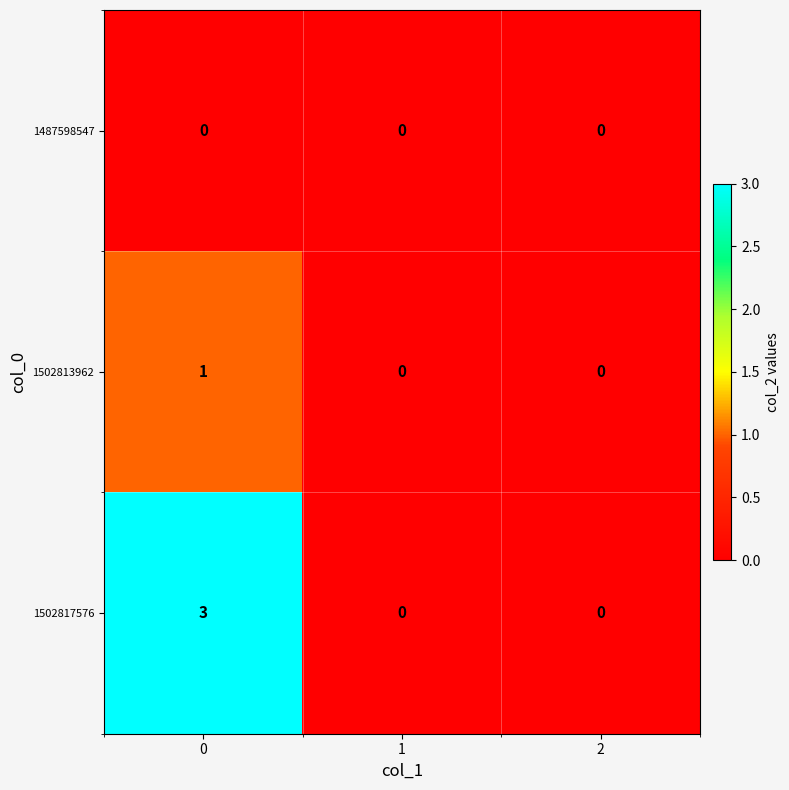

Which series has the largest total across all categories?

1502817576